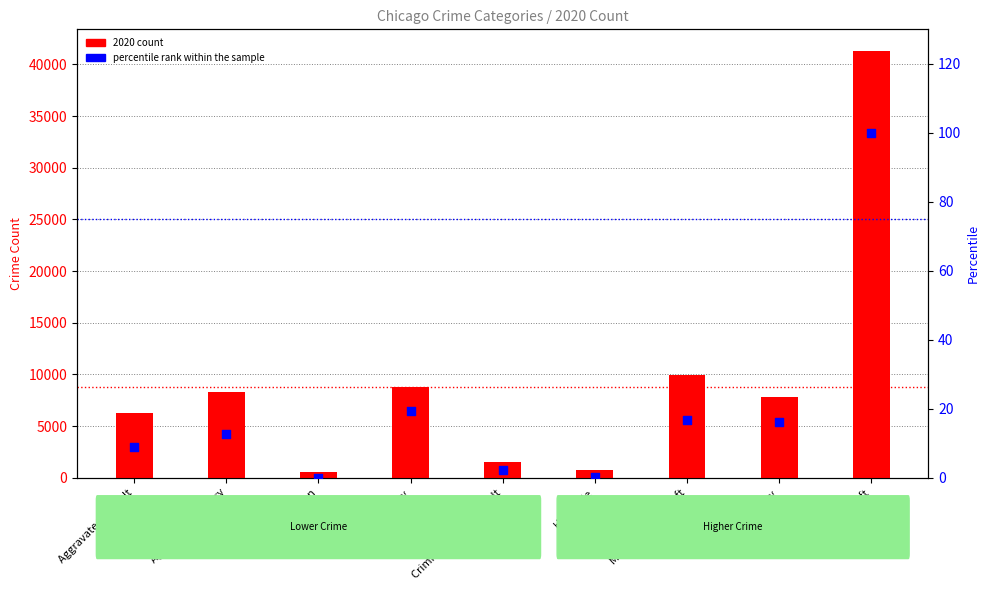

Which series contains the highest Y value?

2020 count